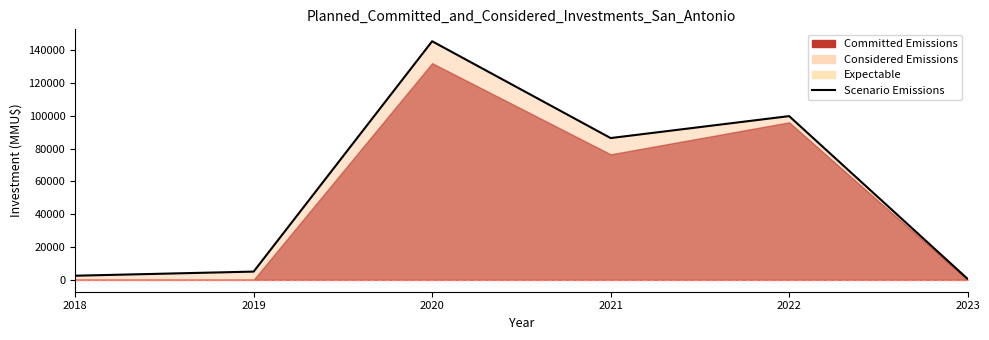

List the labels in order of value, smallest first.

2023, 2018, 2019, 2021, 2022, 2020